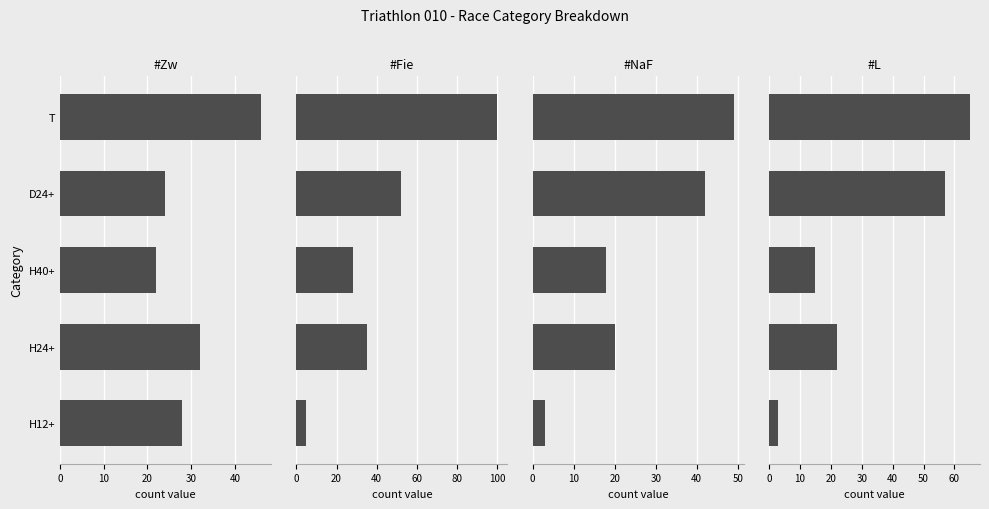

List the series in order of their peak value, highest first.

#Fie, #L, #NaF, #Zw